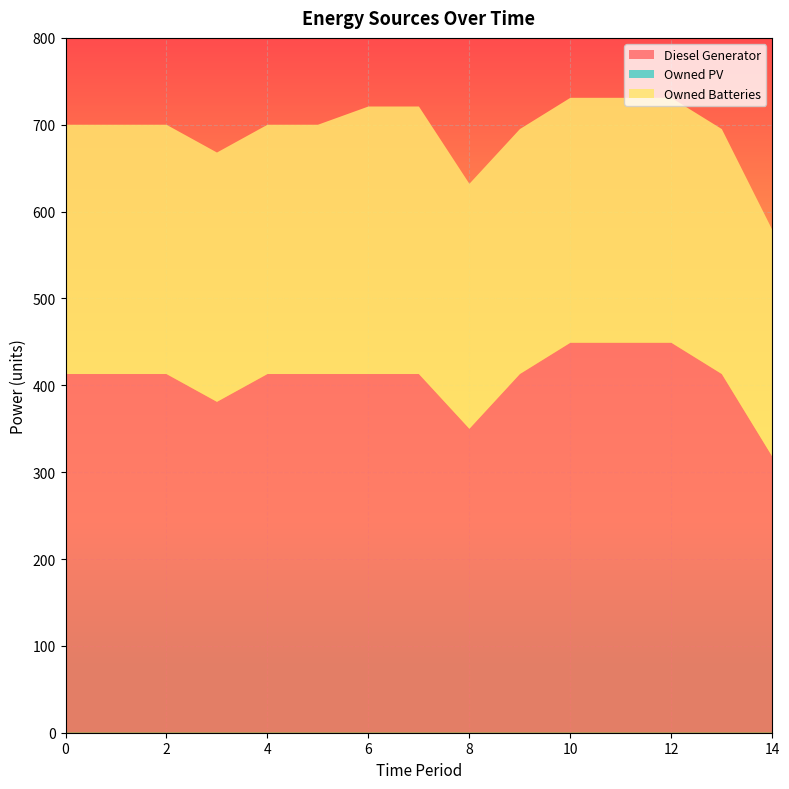

Reading left to right, extract all data points from this chart.

Diesel Generator: 413.0	413.0	413.0	381.0	413.0	413.0	413.0	413.0	350.0	413.0	449.0	449.0	449.0	413.0	318.0
Owned PV: 0.0	0.0	0.0	0.0	0.0	0.0	0.0	0.0	0.0	0.0	0.0	0.0	0.0	0.0	0.0
Owned Batteries: 287.0	287.0	287.0	287.0	287.0	287.0	308.0	308.0	282.0	282.0	282.0	282.0	282.0	282.0	261.0